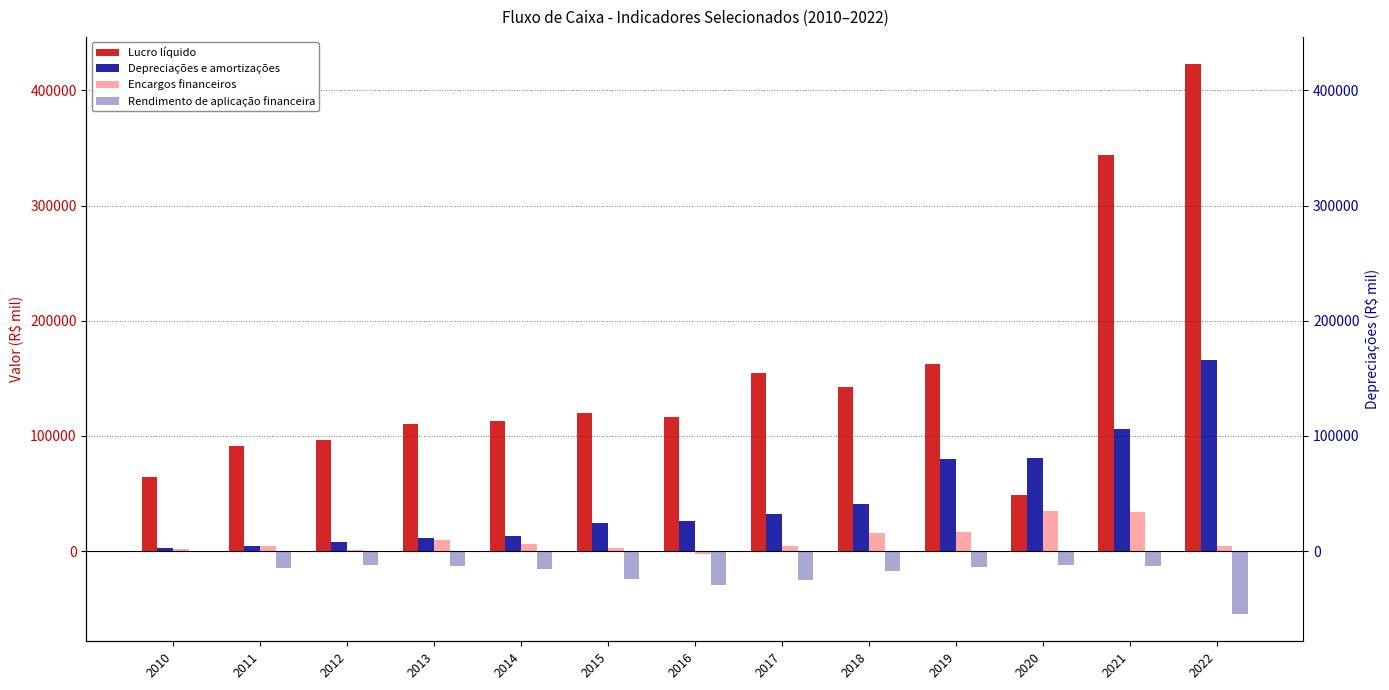

Between 2019 and 2018, which is larger?

2019